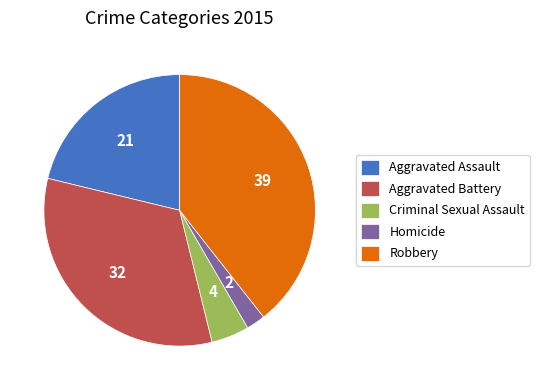

Is Criminal Sexual Assault the majority of the pie?

No